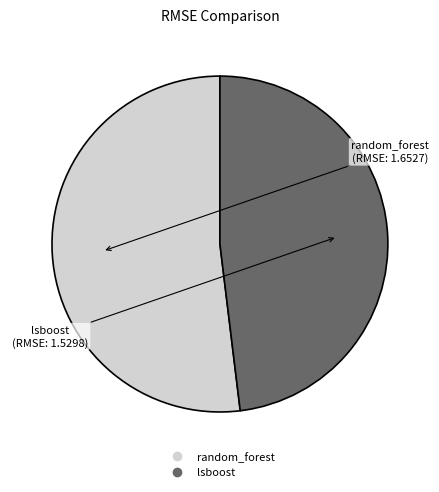

True or false: random_forest accounts for 63% of the total.

False